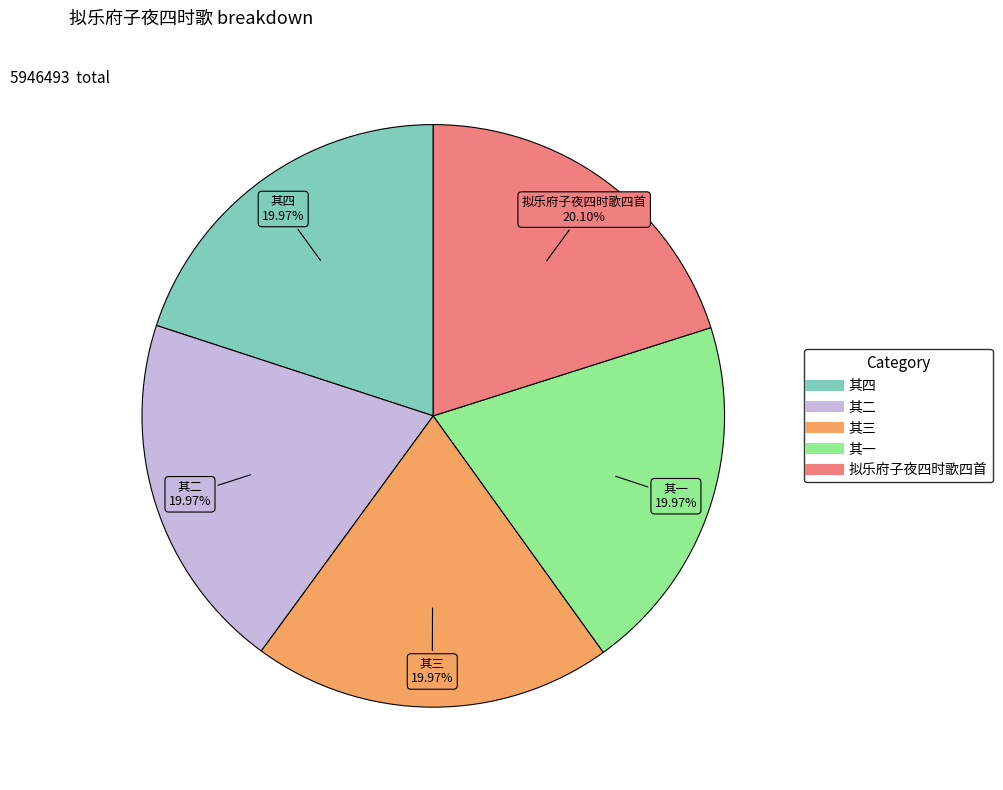

Is there any slice that represents more than half of the pie?

No